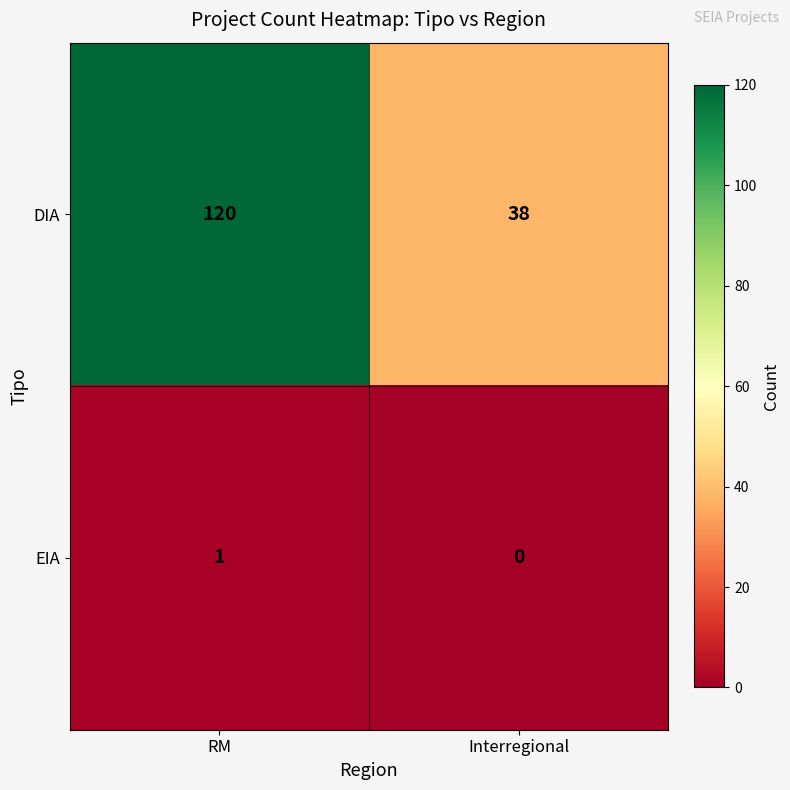

The EIA series shows 1 at RM. True or false?

True